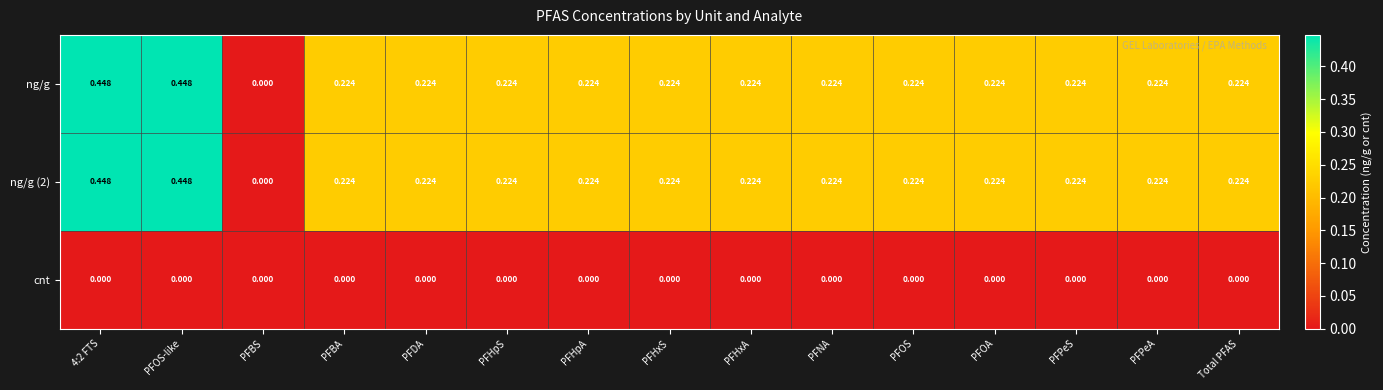

Which category has the lowest value in the ng/g (2) series?

PFBS